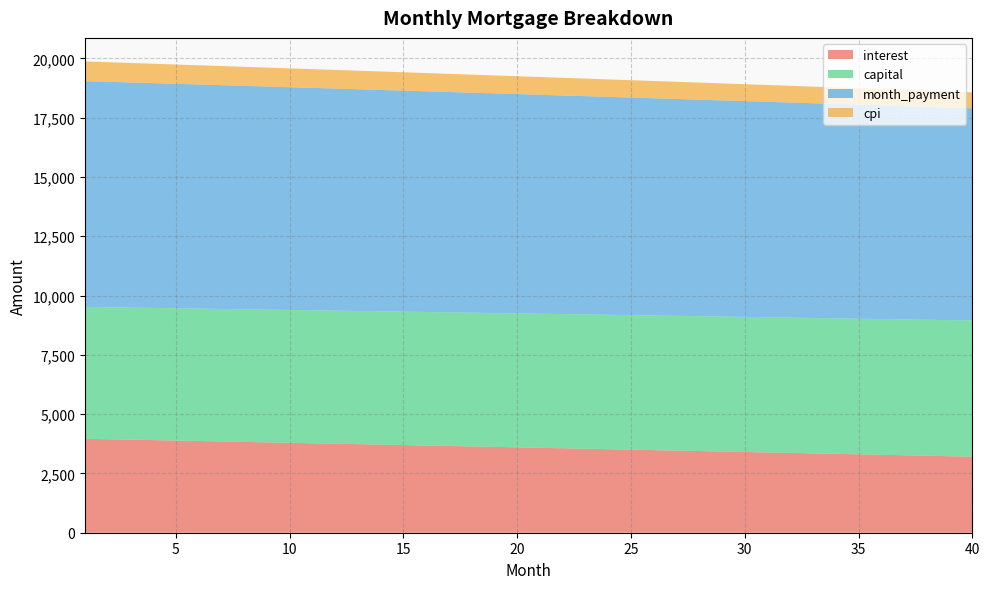

Reading left to right, extract all data points from this chart.

interest: 3961.6	3942.9	3924.1	3905.4	3886.5	3867.7	3848.8	3829.8	3810.9	3791.9	3772.8	3753.8	3734.7	3715.5	3696.4	3677.2	3657.9	3638.6	3619.3	3600.0	3580.6	3561.2	3541.7	3522.3	3502.7	3483.2	3463.6	3444.0	3424.3	3404.6	3384.9	3365.1	3345.3	3325.5	3305.6	3285.7	3265.8	3245.8	3225.8	3205.7
capital: 5560.2	5564.8	5569.5	5574.1	5578.7	5583.4	5588.0	5592.7	5597.4	5602.0	5606.7	5611.4	5616.0	5620.7	5625.4	5630.1	5634.8	5639.5	5644.2	5648.9	5653.6	5658.3	5663.0	5667.7	5672.5	5677.2	5681.9	5686.7	5691.4	5696.1	5700.9	5705.6	5710.4	5715.1	5719.9	5724.7	5729.4	5734.2	5739.0	5743.8
month_payment: 9521.8	9507.7	9493.6	9479.4	9465.3	9451.1	9436.8	9422.5	9408.2	9393.9	9379.5	9365.1	9350.7	9336.3	9321.8	9307.2	9292.7	9278.1	9263.5	9248.9	9234.2	9219.5	9204.8	9190.0	9175.2	9160.4	9145.5	9130.6	9115.7	9100.8	9085.8	9070.8	9055.7	9040.6	9025.5	9010.4	8995.2	8980.0	8964.8	8949.5
cpi: 829.4	825.4	821.5	817.5	813.6	809.6	805.6	801.6	797.6	793.6	789.6	785.6	781.6	777.5	773.5	769.4	765.4	761.3	757.3	753.2	749.1	745.0	740.9	736.8	732.7	728.6	724.4	720.3	716.2	712.0	707.9	703.7	699.5	695.3	691.2	687.0	682.8	678.5	674.3	670.1